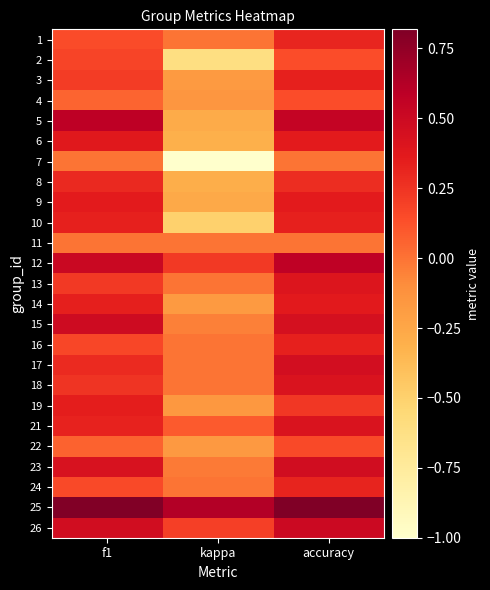

Count the number of data series in this chart.

25